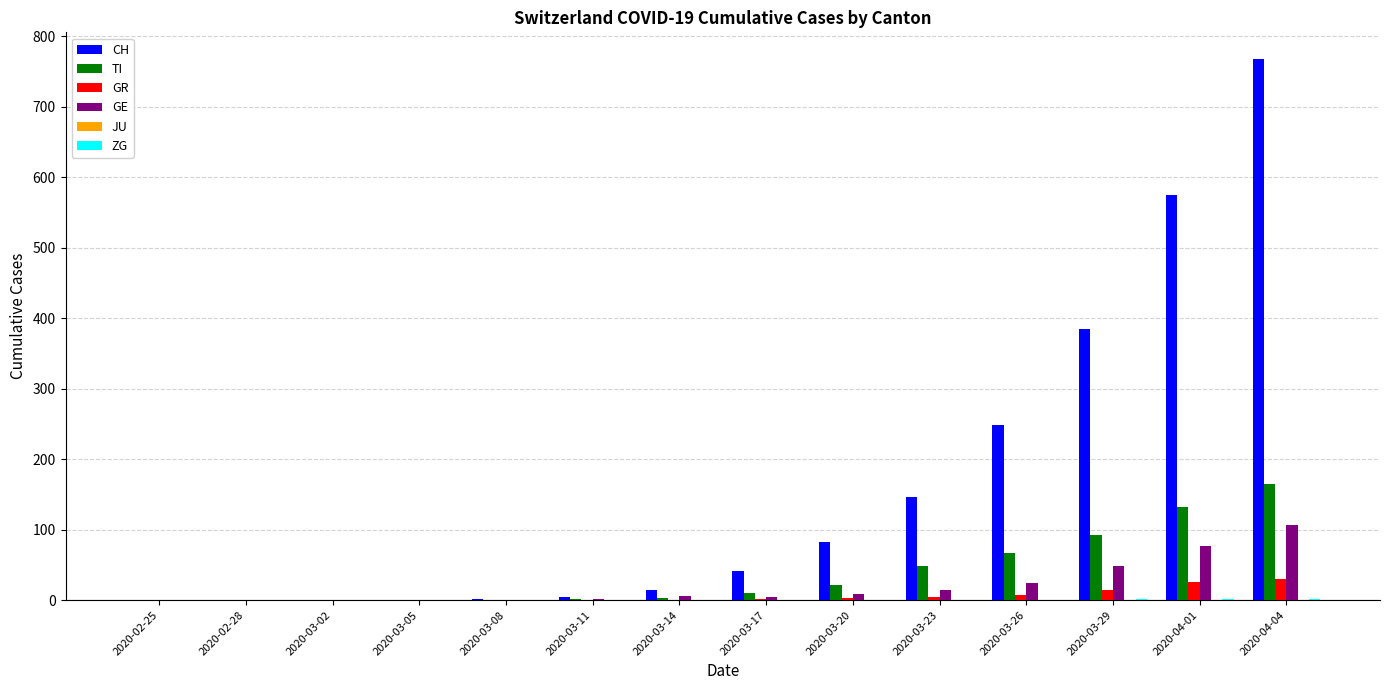

The value of GR at 2020-03-08 is 0. True or false?

True